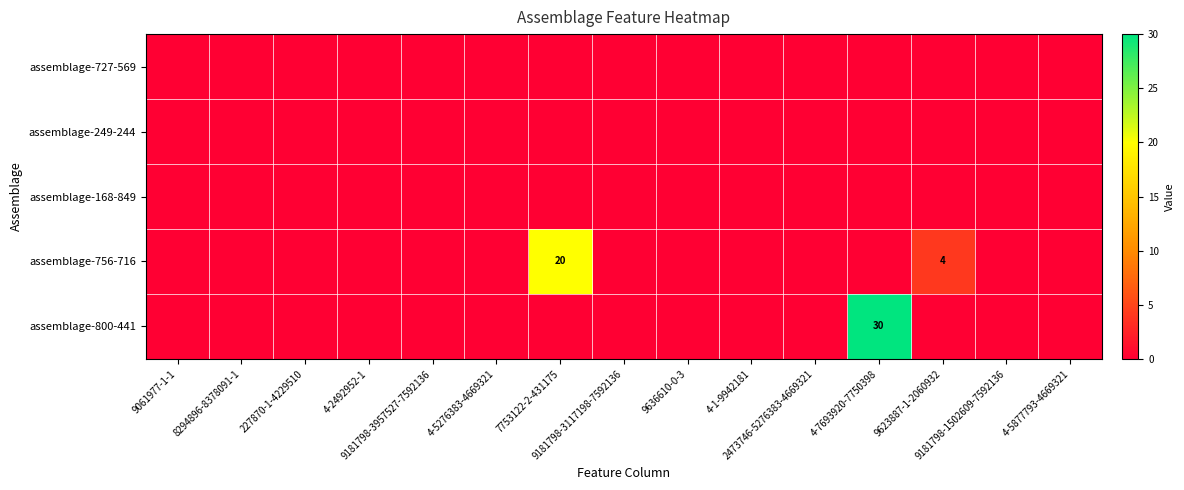

At 8294896-8378091-1, list the series in order from largest to smallest.

assemblage-727-569, assemblage-249-244, assemblage-168-849, assemblage-756-716, assemblage-800-441